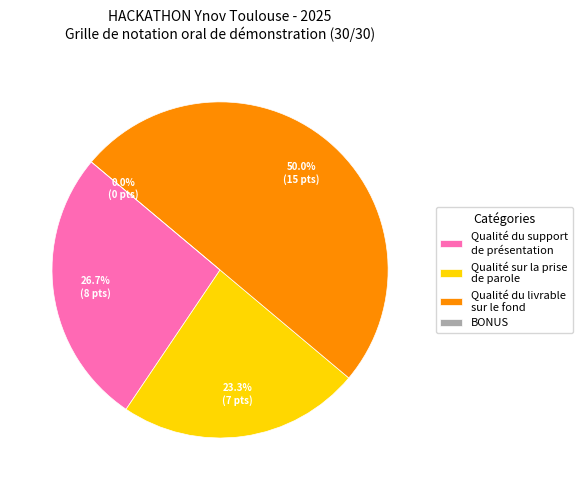

How many segments does this pie chart have?

4